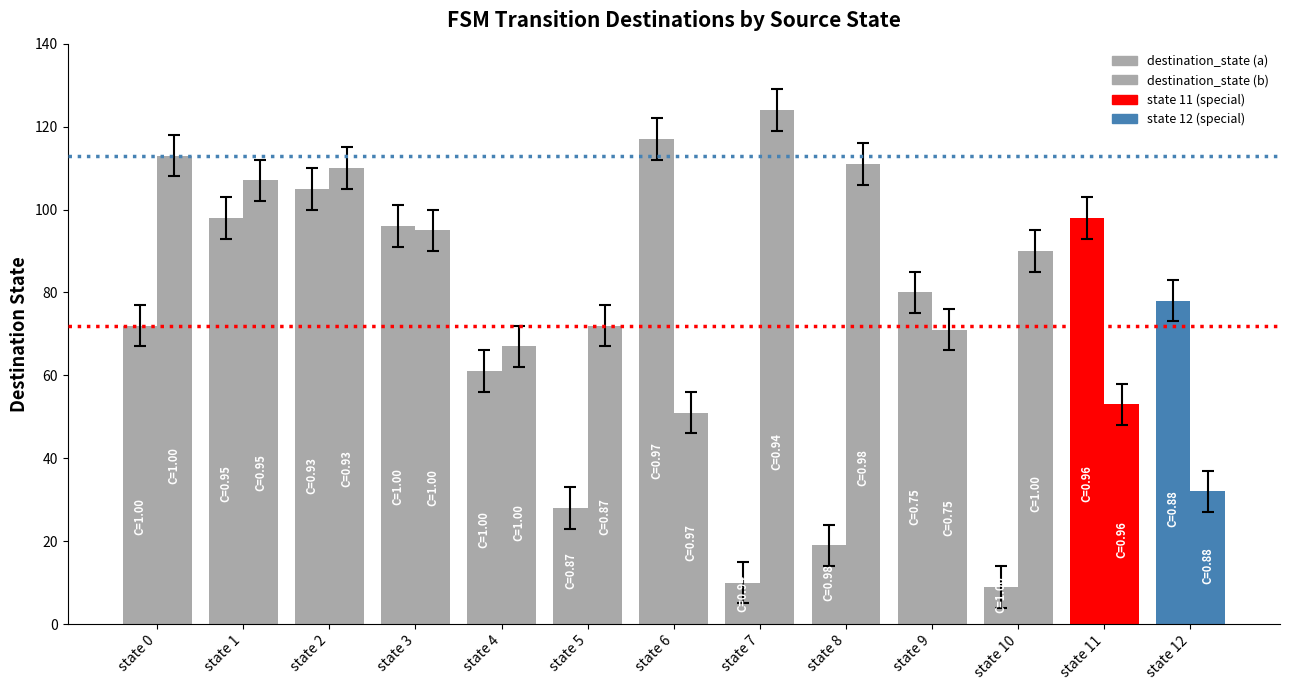

How many groups of bars are there?

13